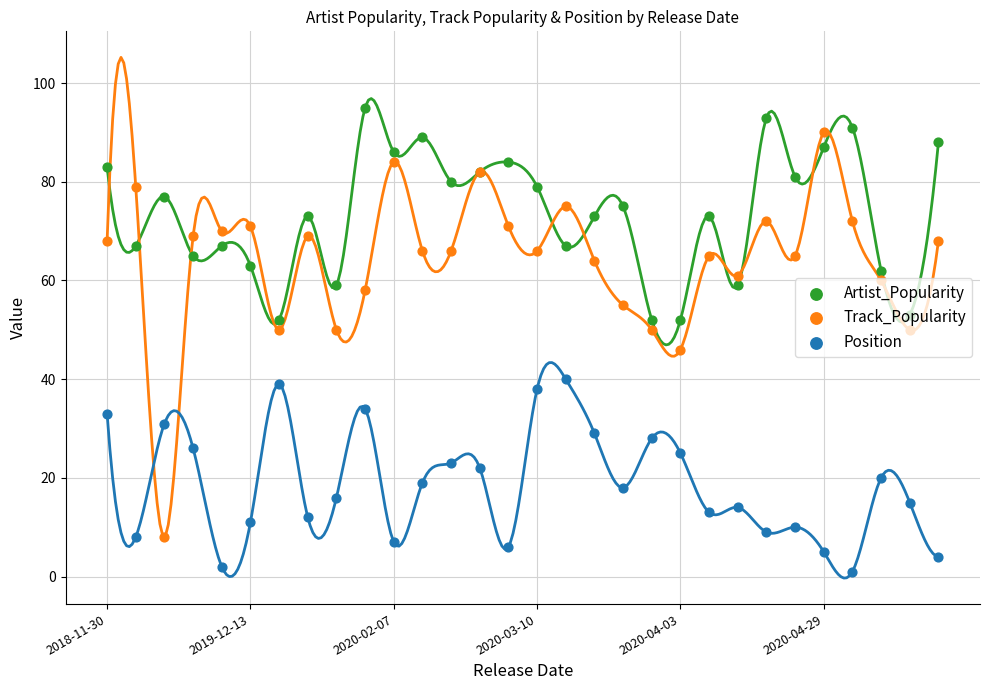

Which series has the largest Y range (max minus min)?

Track_Popularity